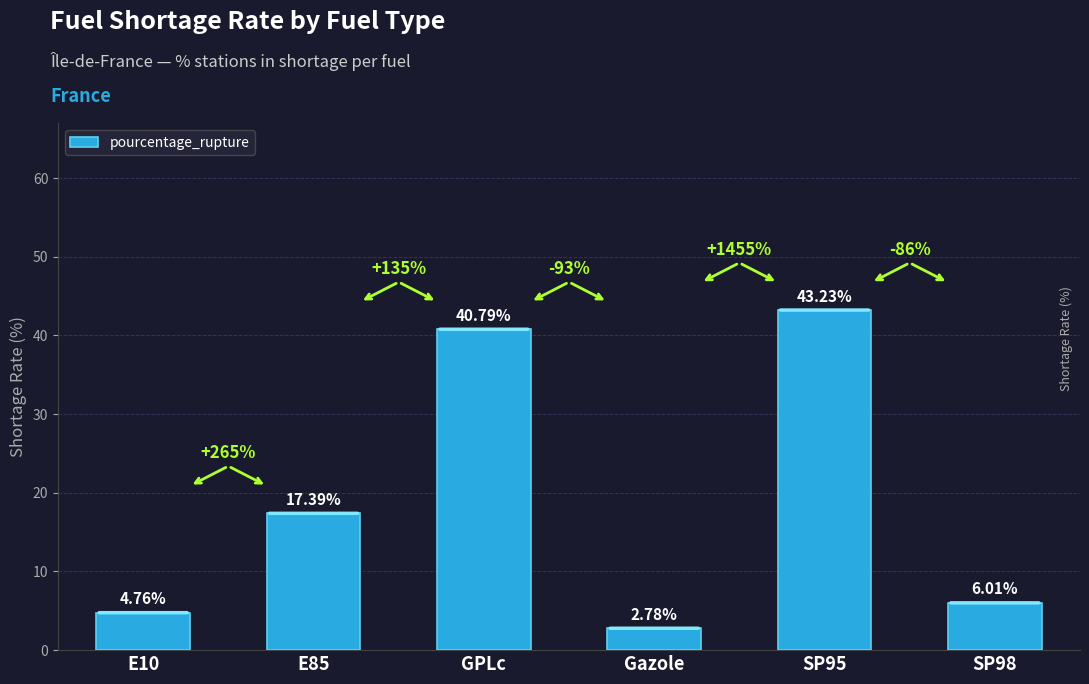

Rank the categories by value from lowest to highest.

Gazole, E10, SP98, E85, GPLc, SP95